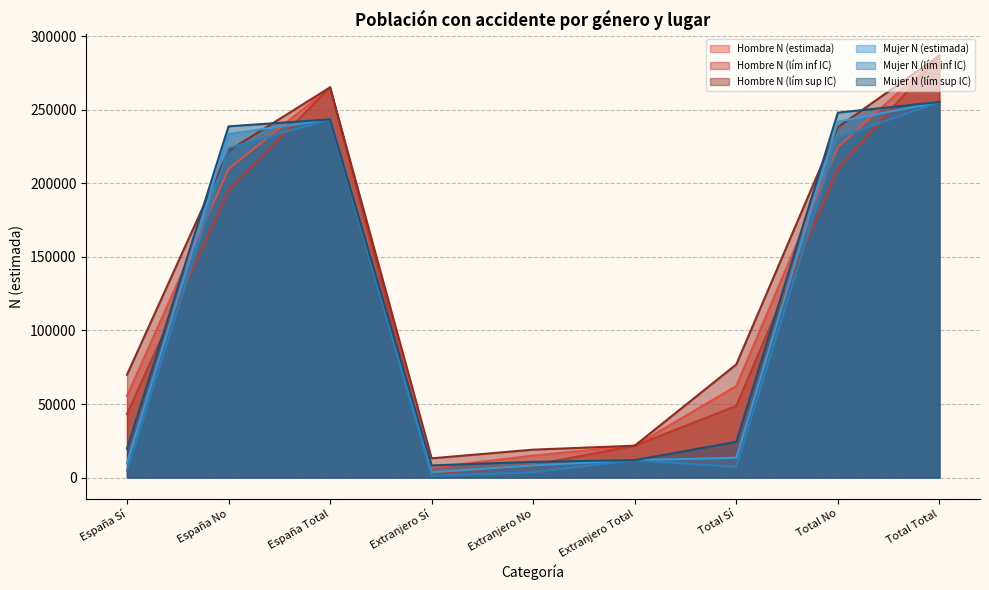

What is the sum of the Hombre N (lím inf IC) values at España Total and Extranjero No?

273910